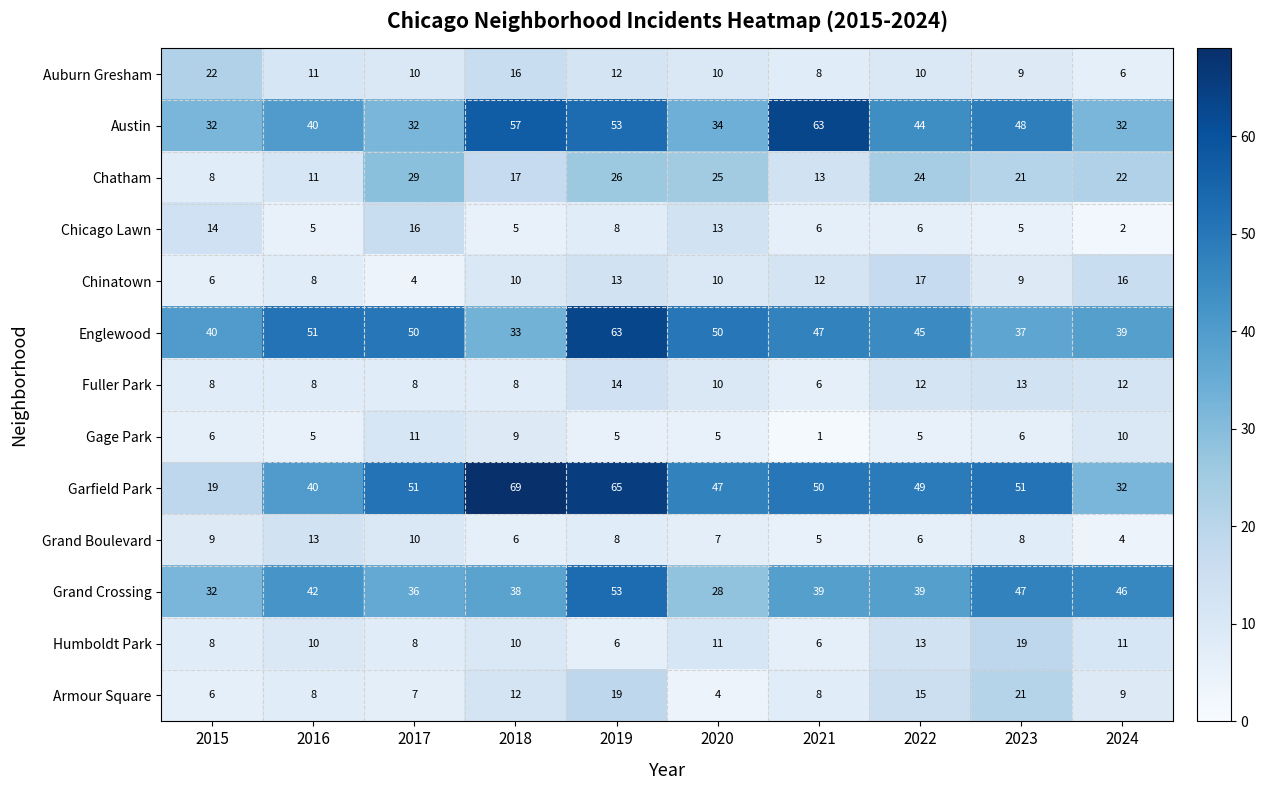

What is the sum of all Armour Square values?

109